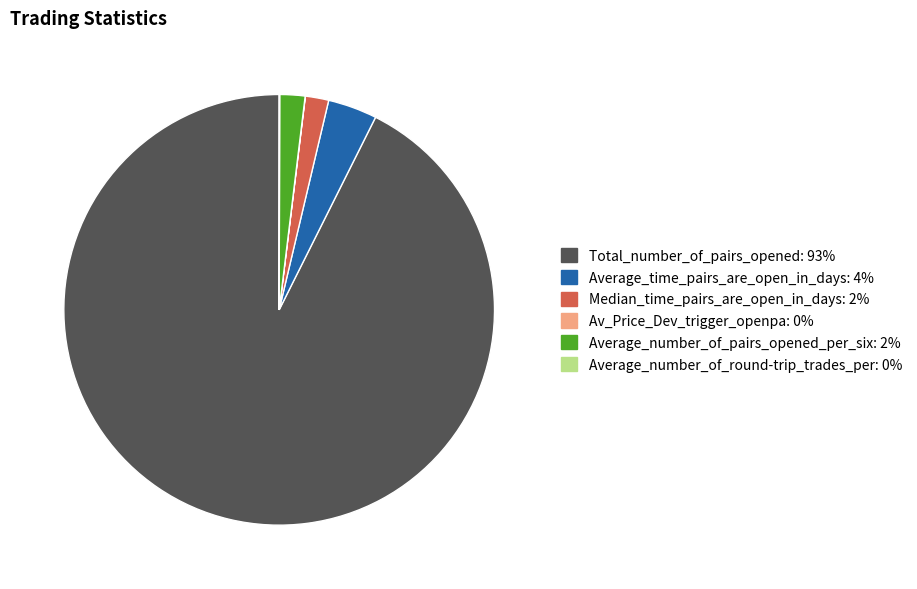

What is the largest slice in the pie chart?

Total_number_of_pairs_opened